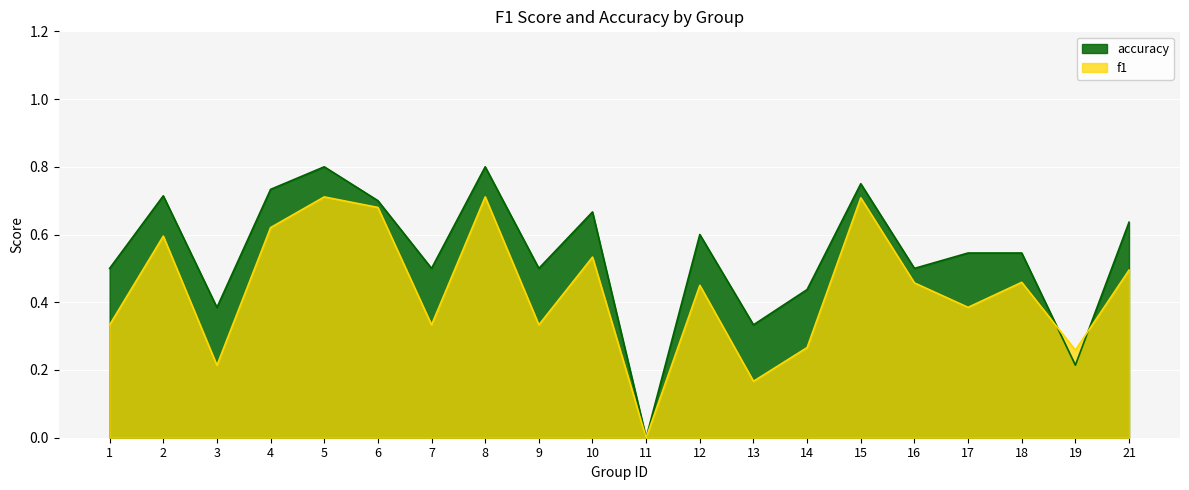

What is the value of the f1 point at the 10th from the left?

0.5